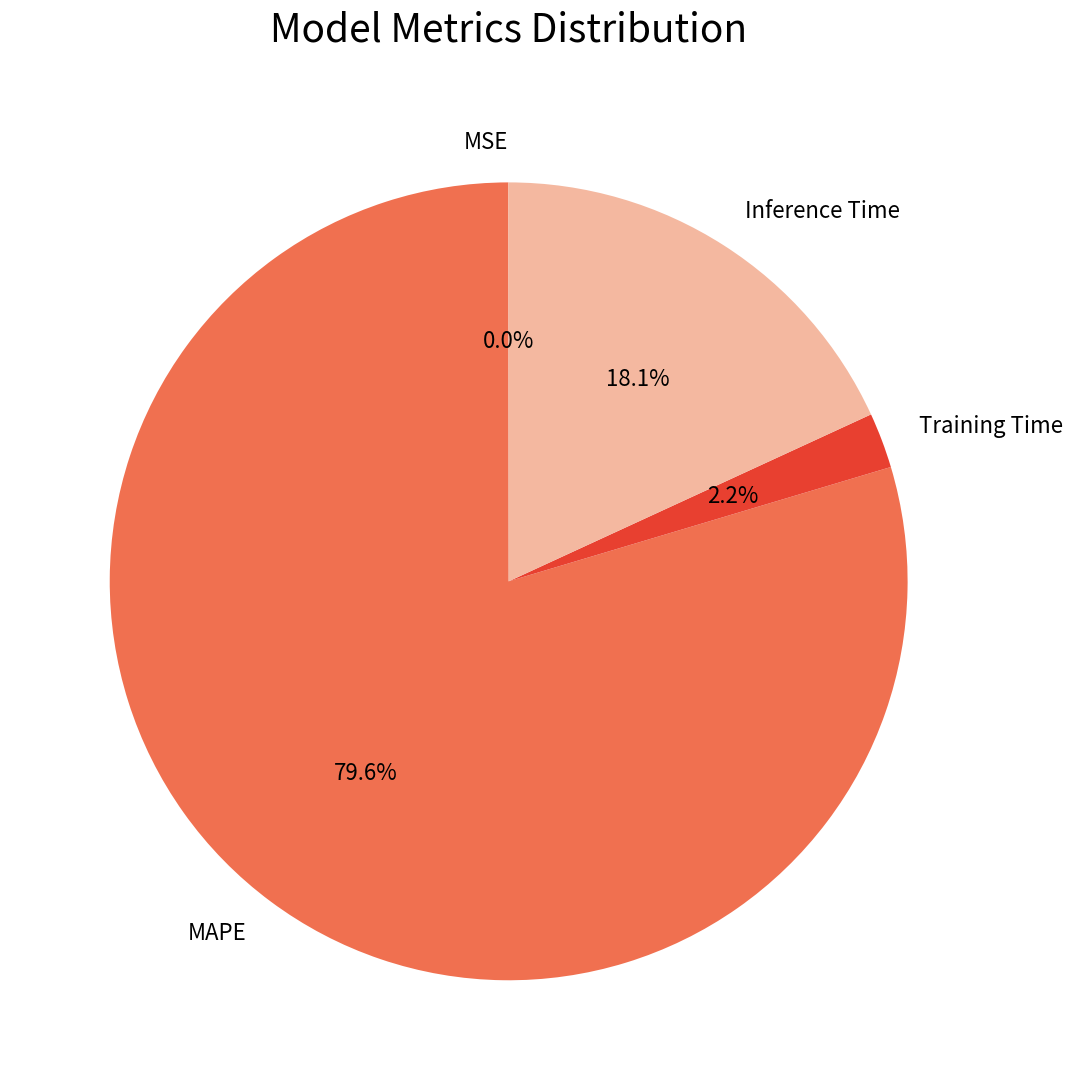

Approximately how many times larger is the value at Inference Time compared to MAPE?

0.2